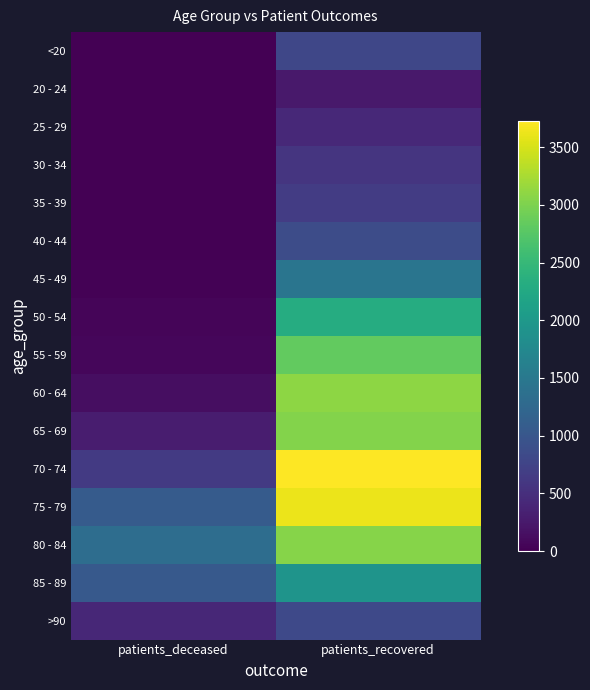

Which series has the largest range (max minus min)?

70 - 74